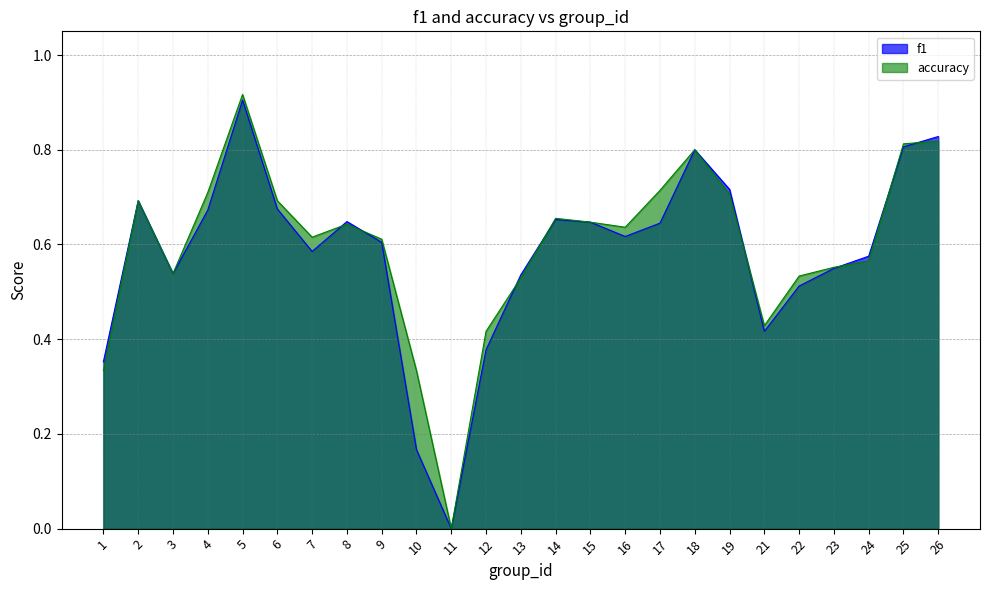

Rank the series at 5 from lowest to highest value.

f1, accuracy